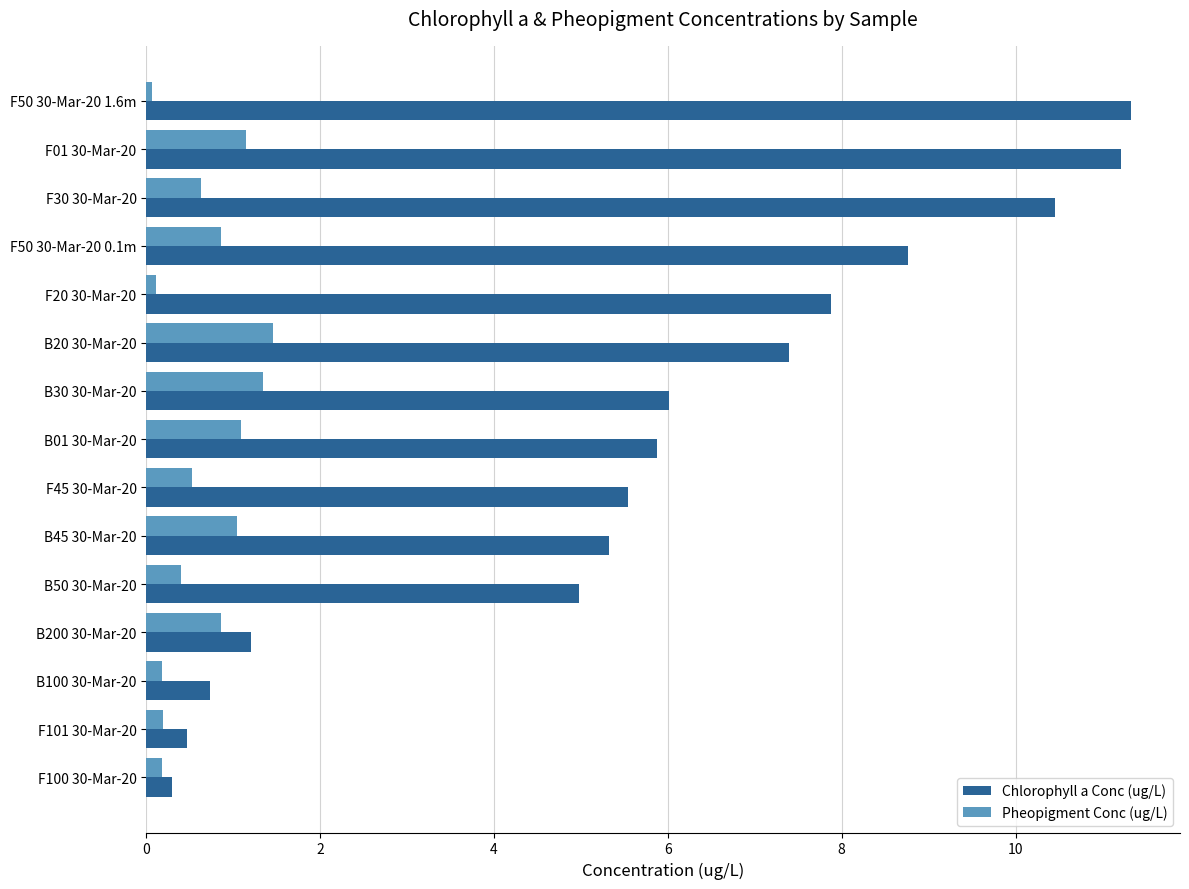

What is the greatest value displayed?

11.3